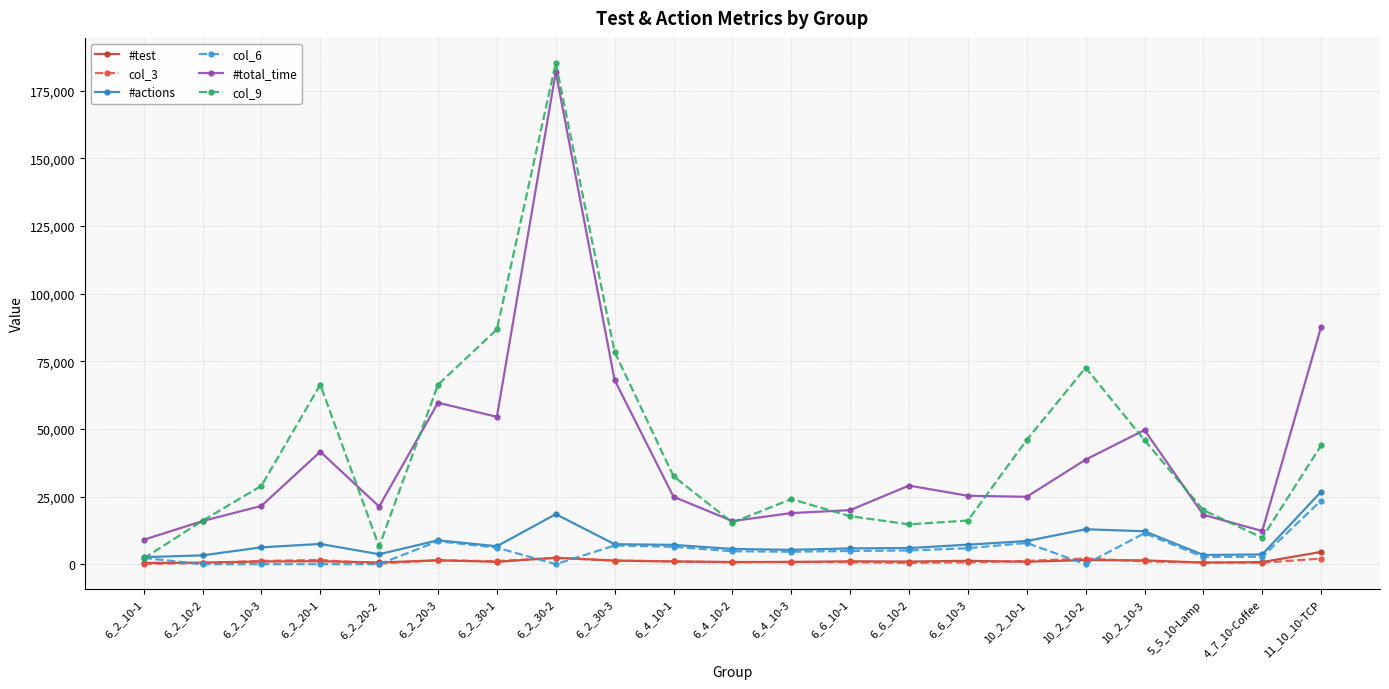

Count the number of categories in the chart.

21